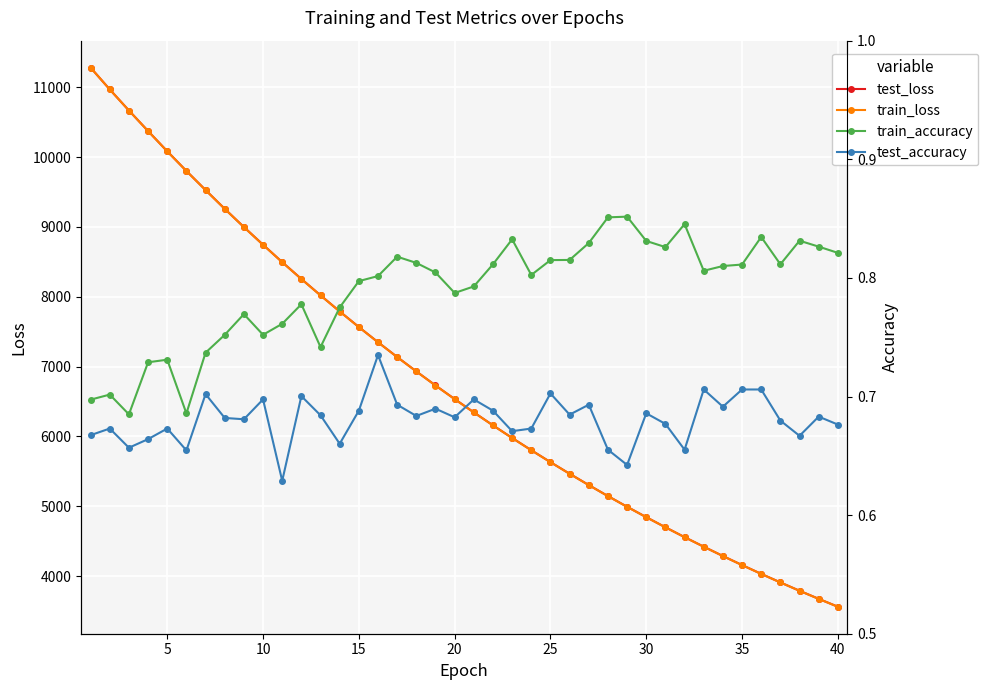

What is the lowest value of the test_loss series?

3562.0